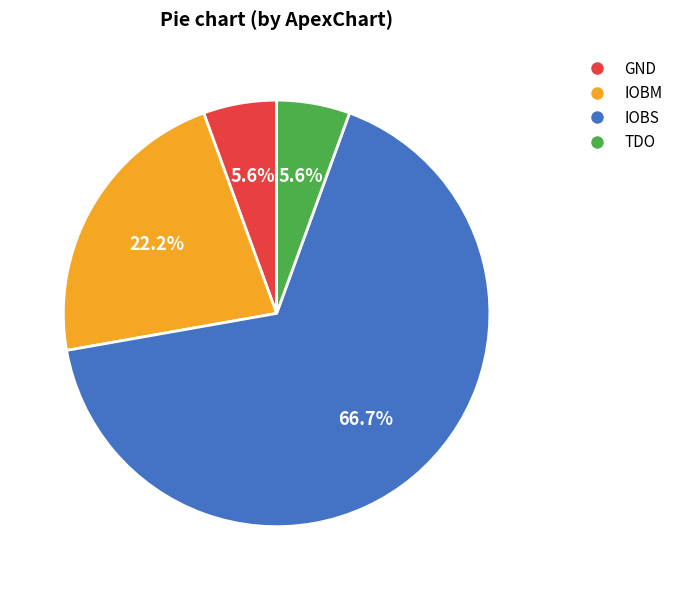

To the nearest percent, what is the difference between the largest and smallest slice percentages?

61%